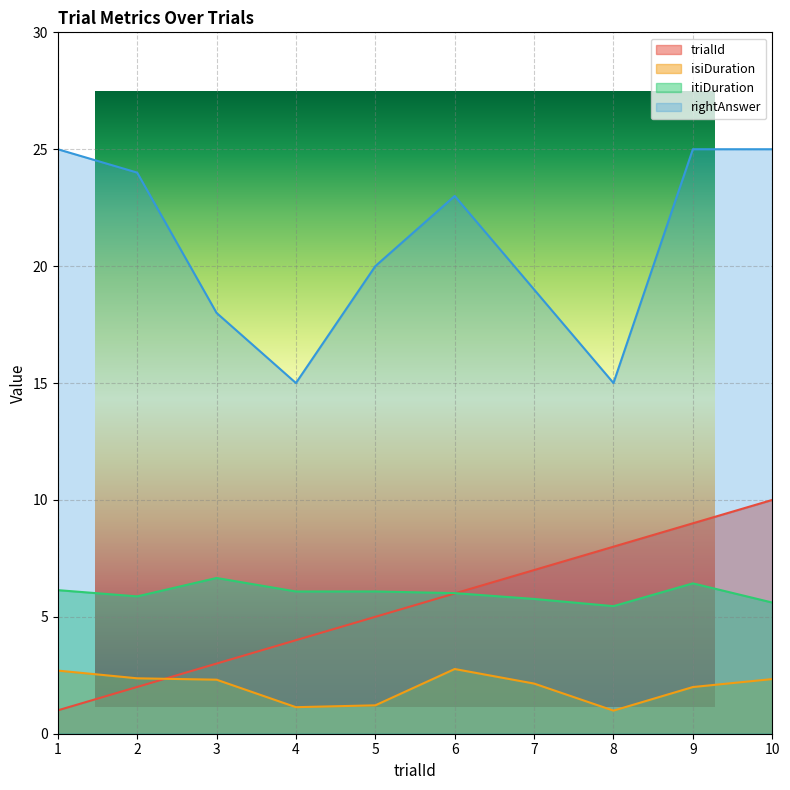

How many categories are shown in the chart?

10